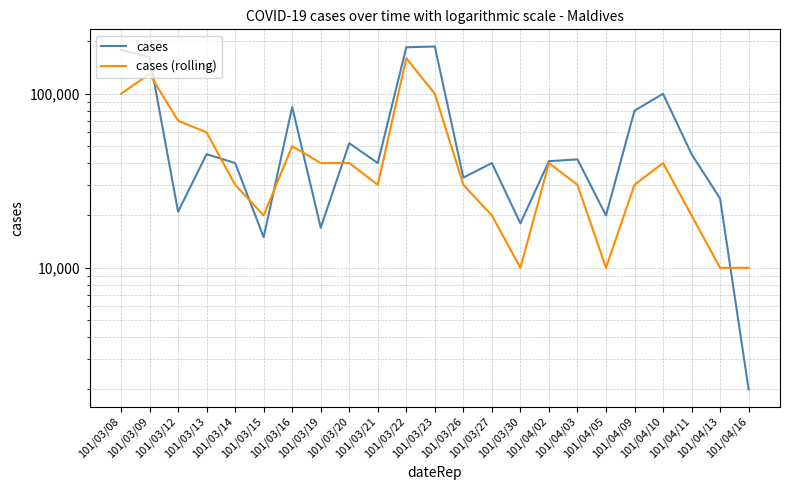

What is the average value of the cases series?

64087